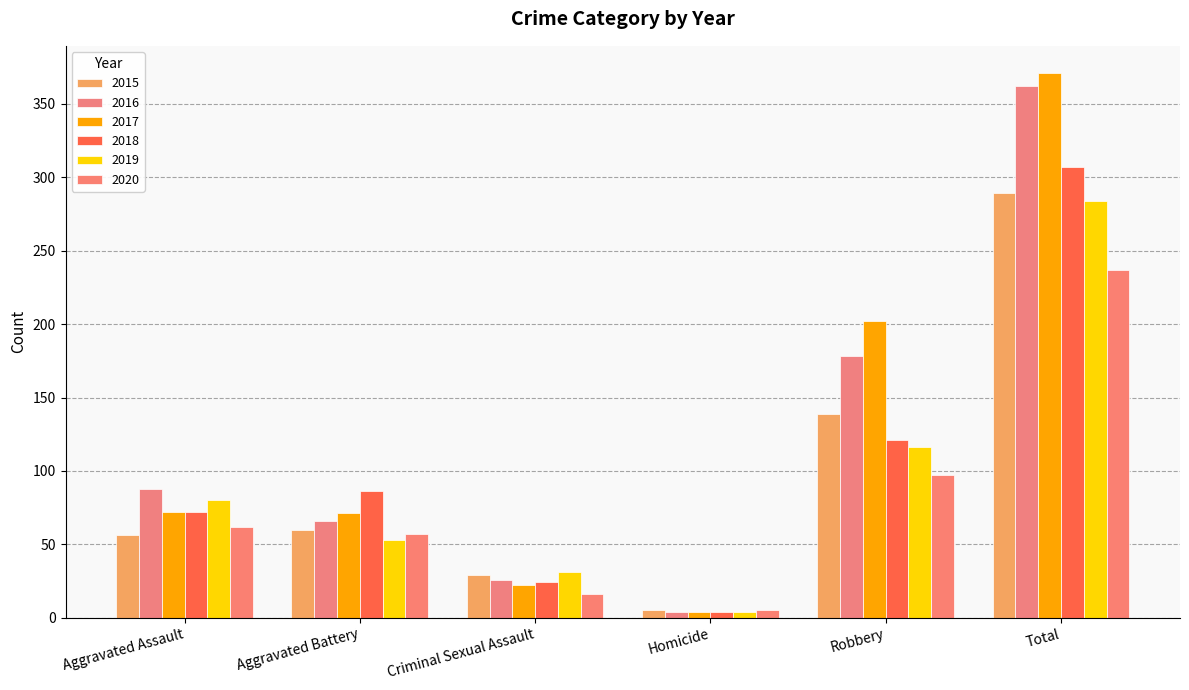

List the series in order of their peak value, lowest first.

2020, 2019, 2015, 2018, 2016, 2017